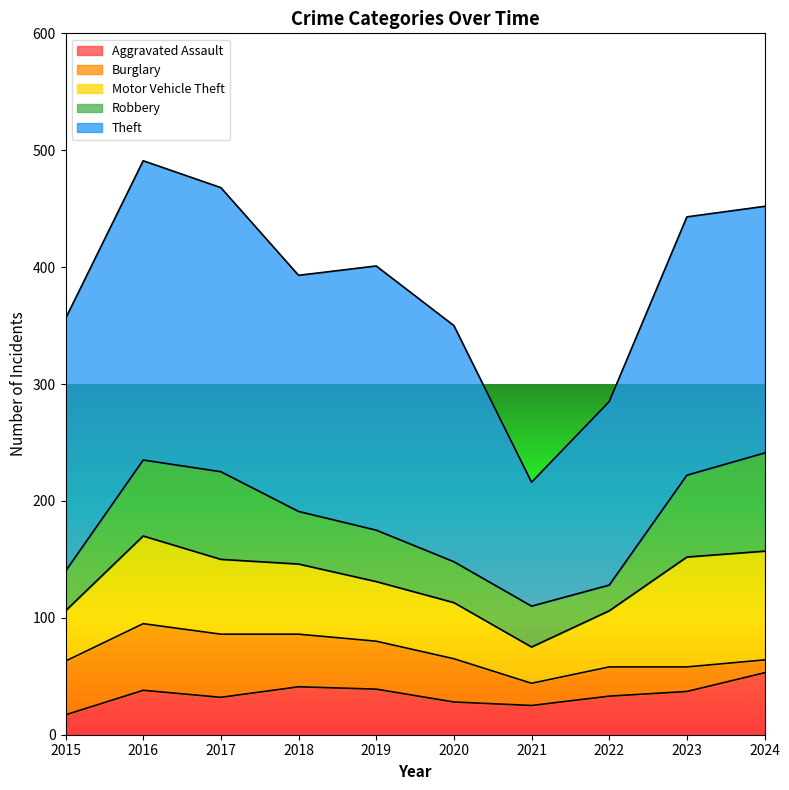

Reading left to right, what are all the values shown in this chart?

Aggravated Assault: 17	38	32	41	39	28	25	33	37	53
Burglary: 46	57	54	45	41	37	19	25	21	11
Motor Vehicle Theft: 43	75	64	60	51	48	31	48	94	93
Robbery: 34	65	75	45	44	35	35	22	70	84
Theft: 216	256	243	202	226	202	106	157	221	211